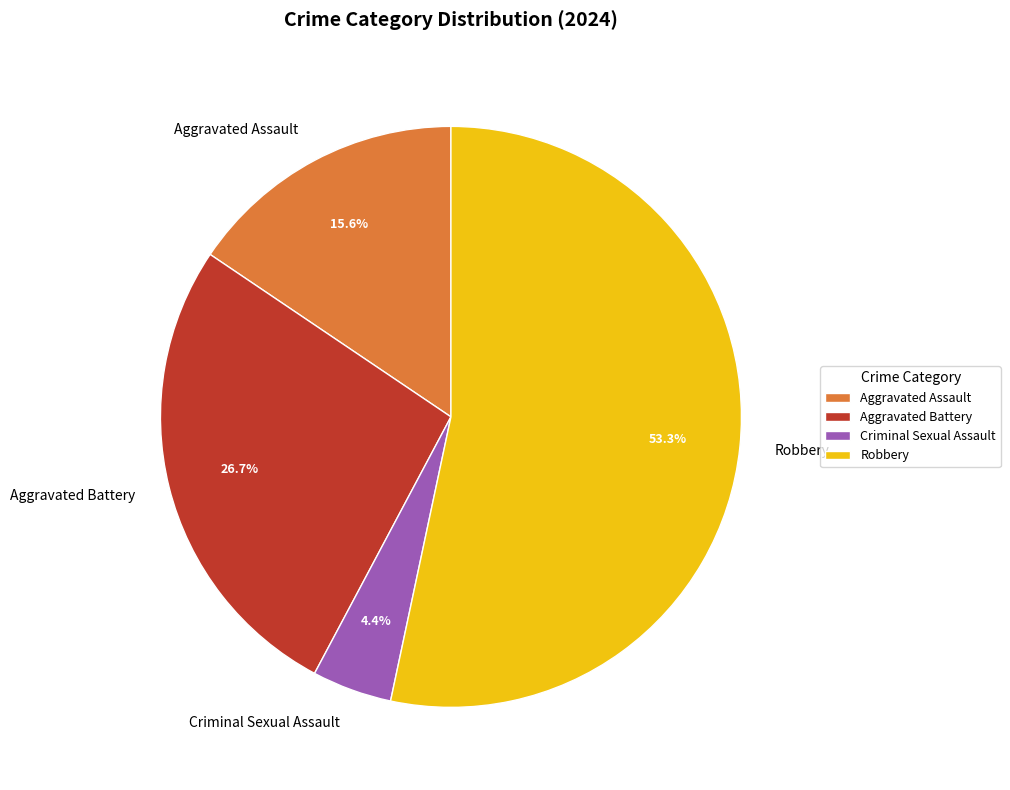

To the nearest percent, what is the difference between the largest and smallest slice percentages?

49%